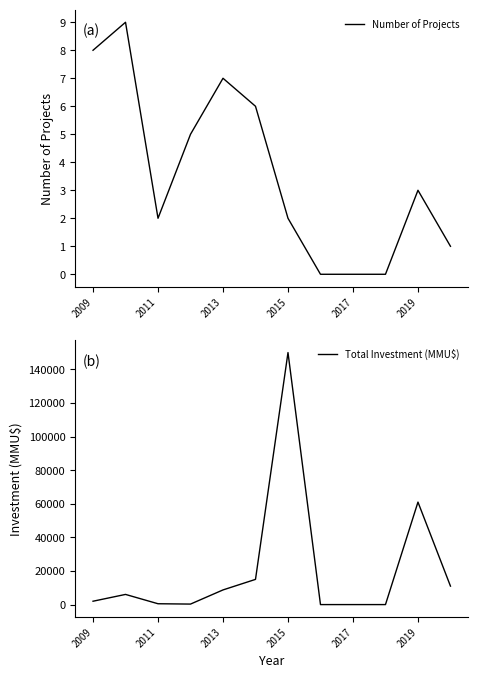

Read the Total Investment (MMU$) value at 2017.

0